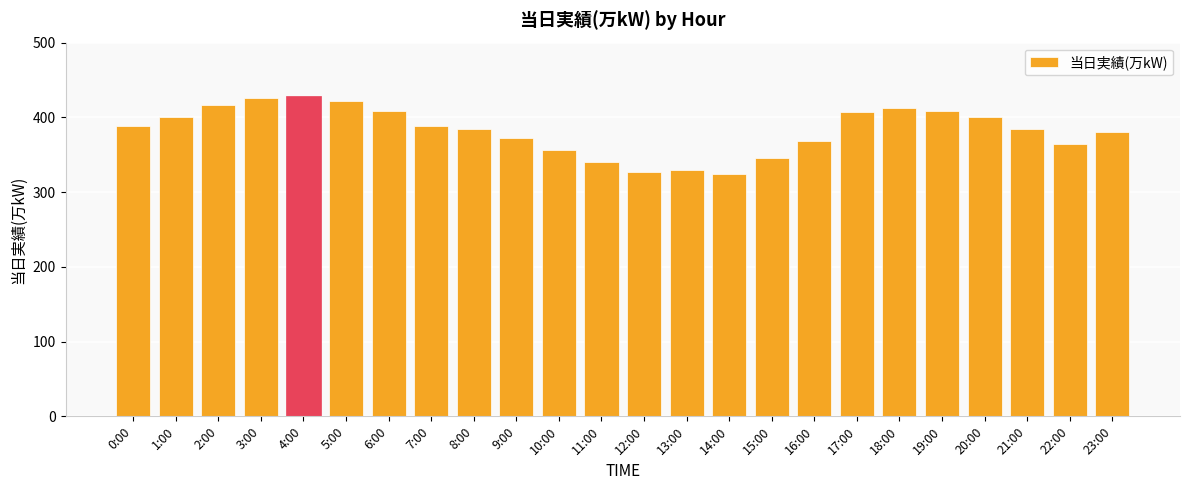

How many distinct data groups are displayed?

1